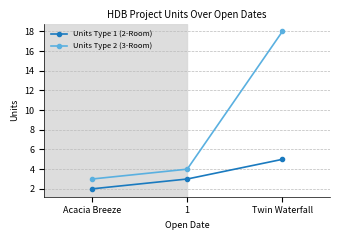

What is the sum of the Units Type 1 (2-Room) values at 1 and Acacia Breeze?

5